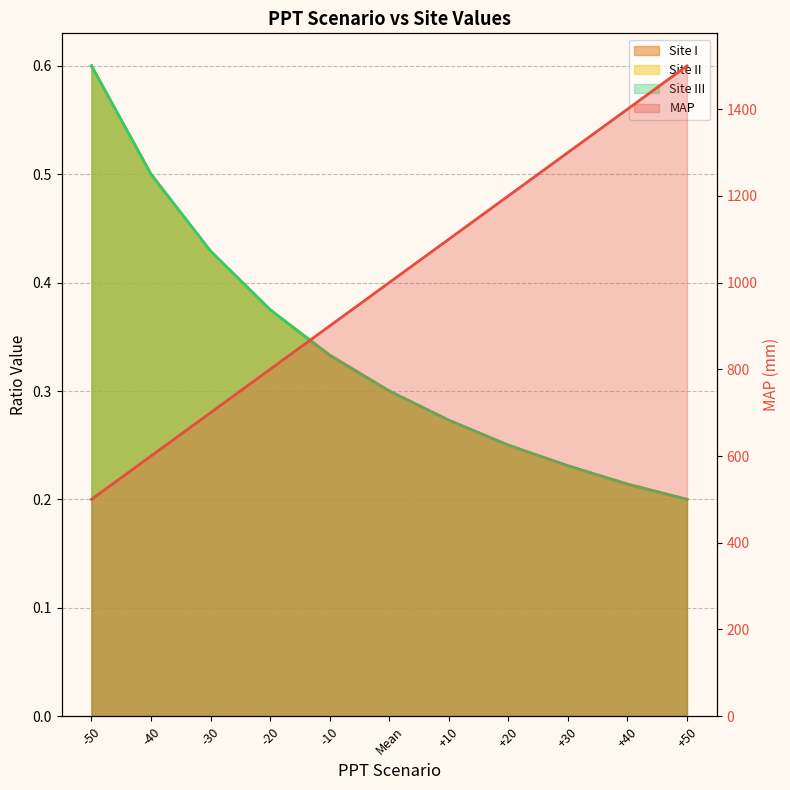

What is the difference between the second highest and second lowest values in the Site III series?

0.3